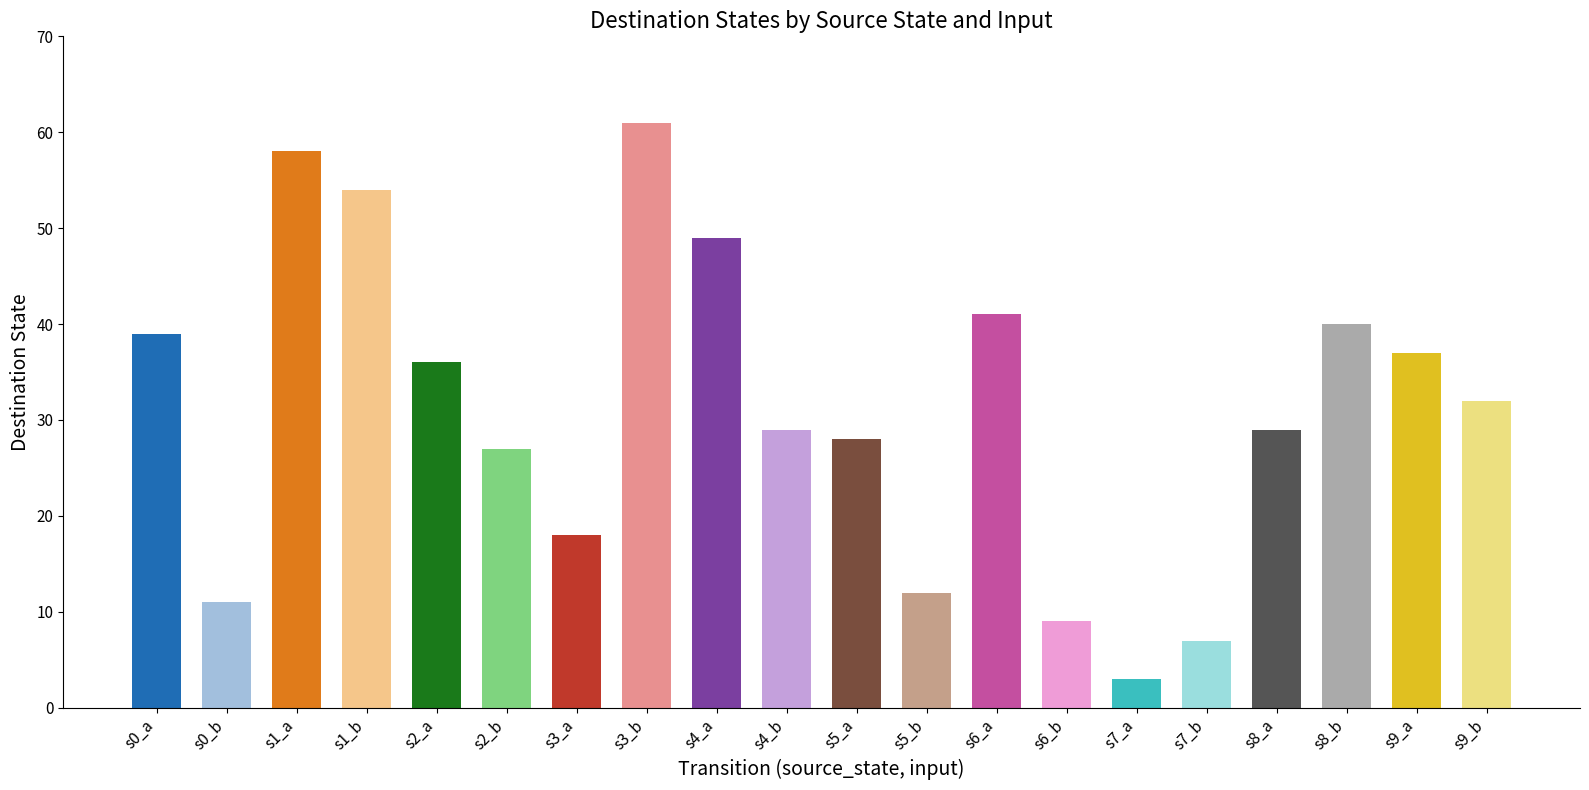

The chart shows a value of 38 at s8_a. True or false?

False